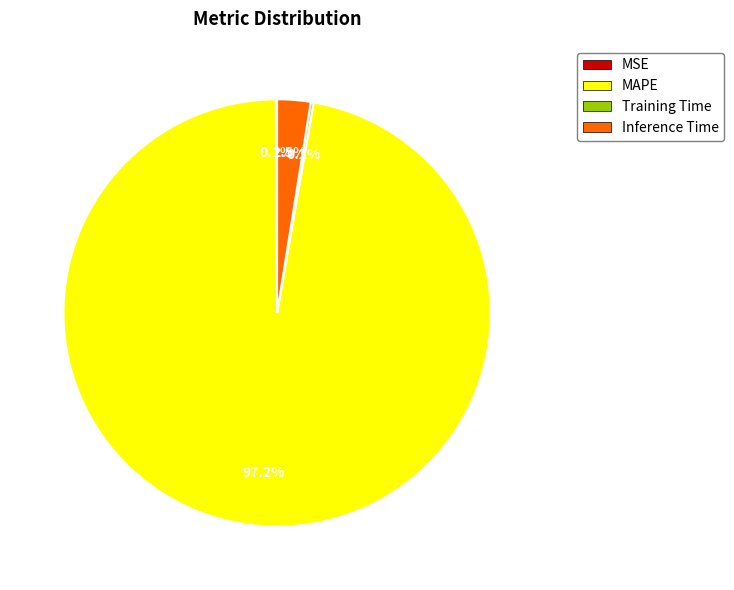

Which slice is the largest?

MAPE